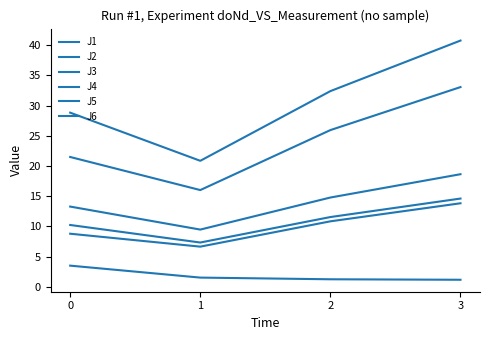

Reading left to right, transcribe all the data shown in this chart.

J1: 0=13.3	1=9.5	2=14.8	3=18.6
J2: 0=8.8	1=6.7	2=10.8	3=13.8
J3: 0=3.5	1=1.5	2=1.2	3=1.2
J4: 0=28.8	1=20.9	2=32.4	3=40.8
J5: 0=21.5	1=16.0	2=25.9	3=33.1
J6: 0=10.2	1=7.3	2=11.6	3=14.6